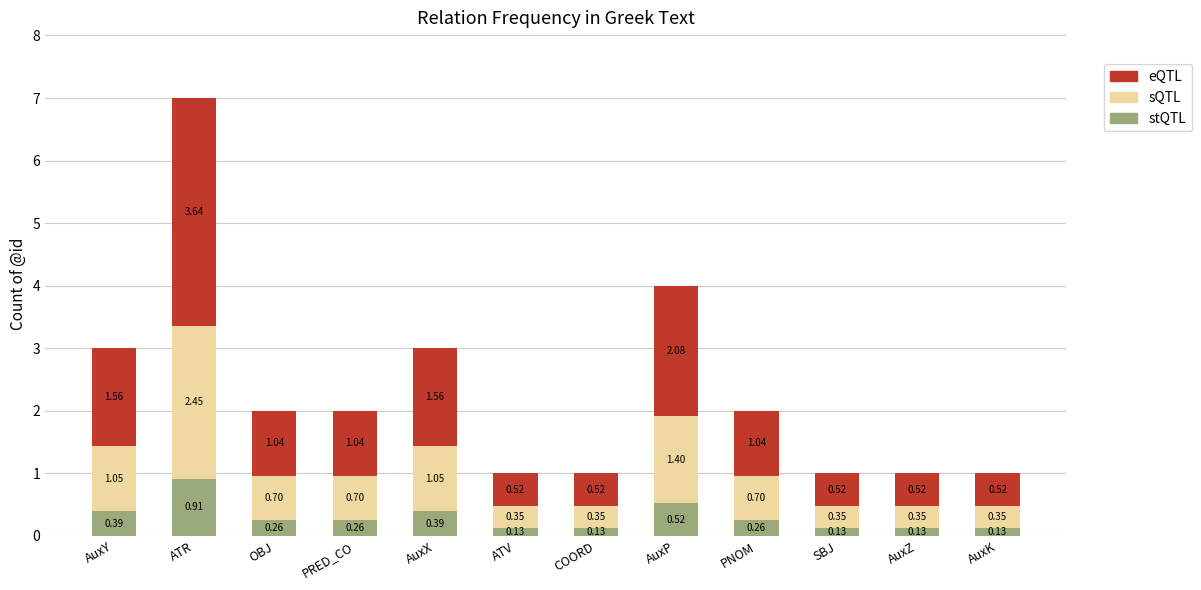

Which category has the highest value in the stQTL series?

ATR